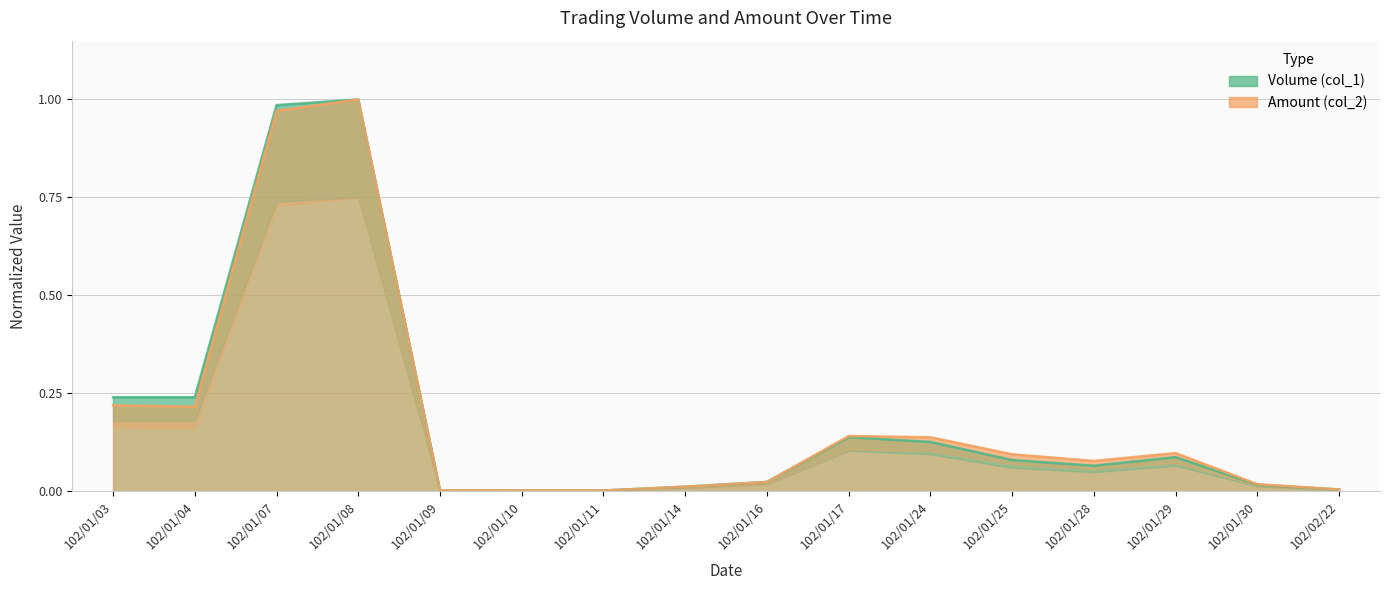

What is the average value of the Amount (col_2) series?

0.2